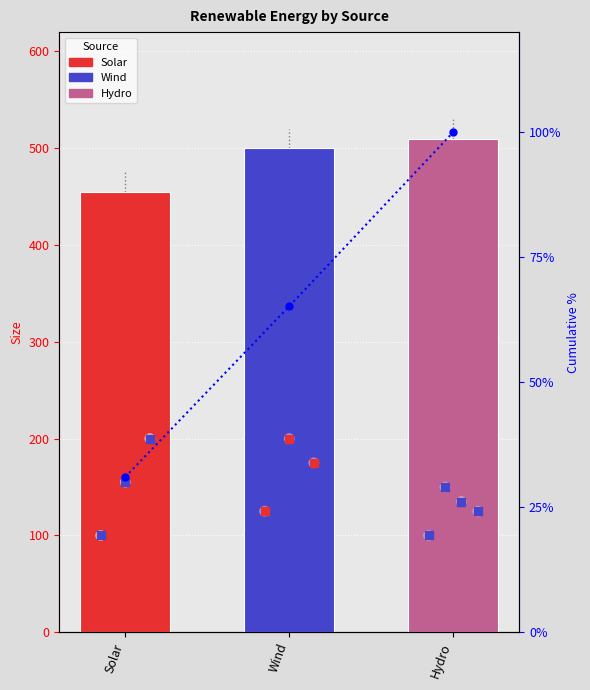

What is the ratio of the value at Wind to the value at Solar?

2.1